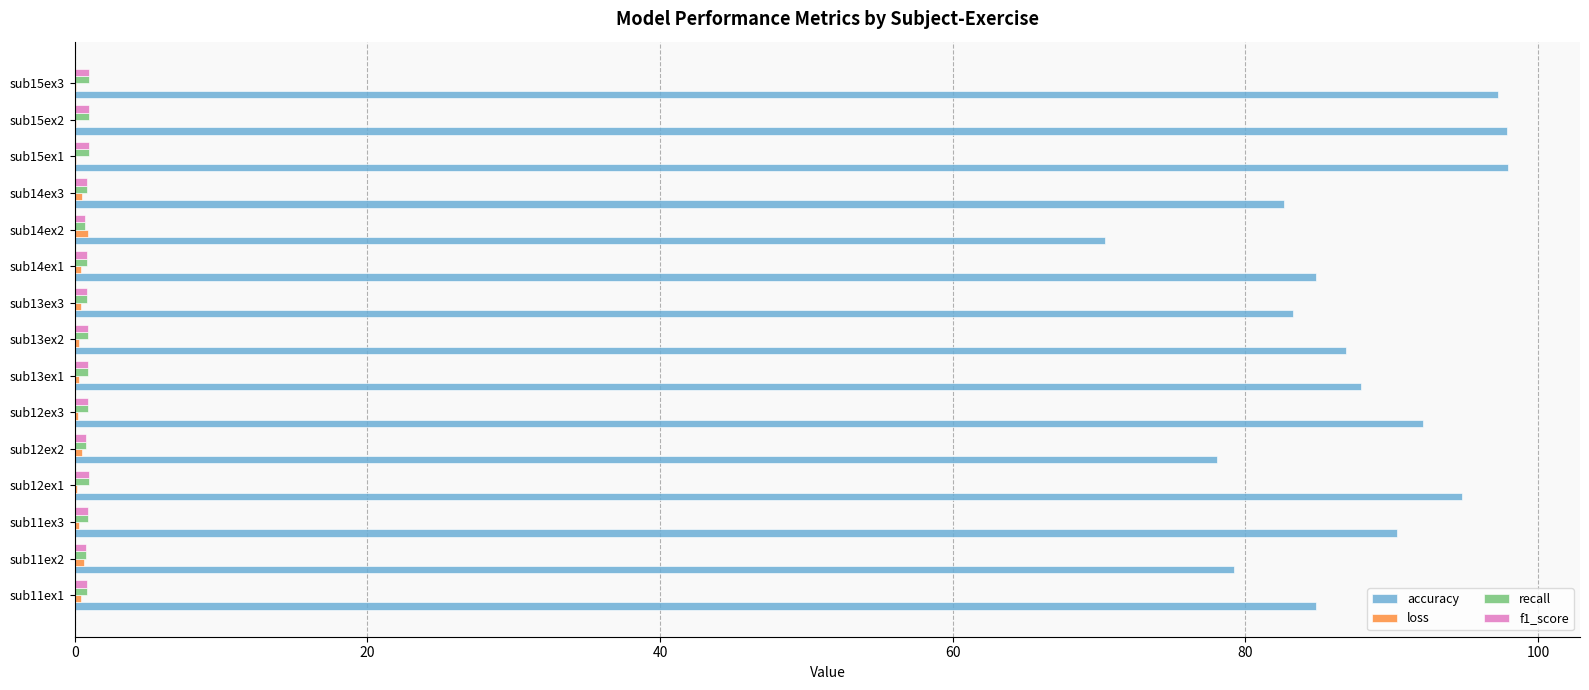

Which series has the largest total across all categories?

accuracy